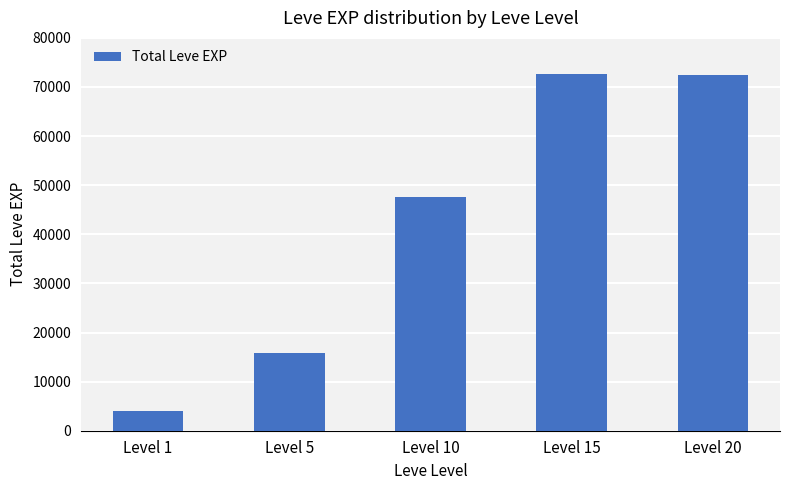

The value at Level 15 is 48134. True or false?

False